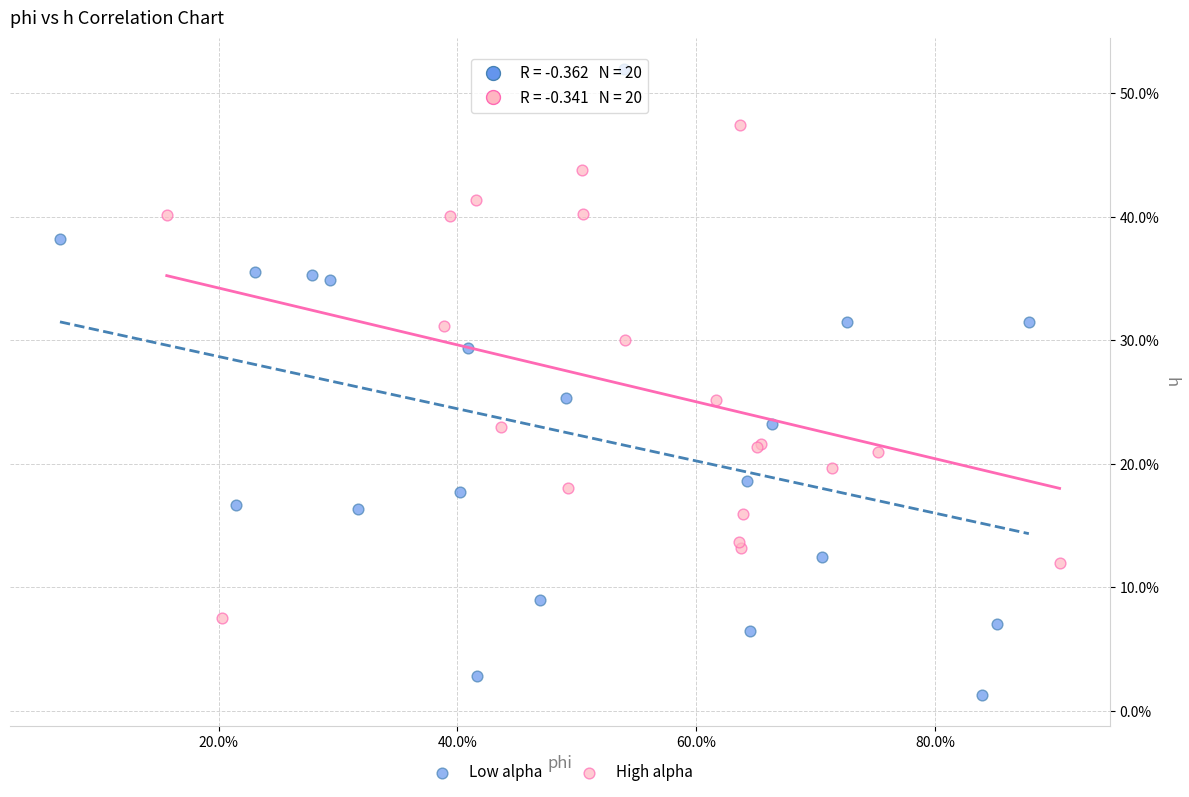

Which series reaches the maximum Y coordinate?

Low alpha